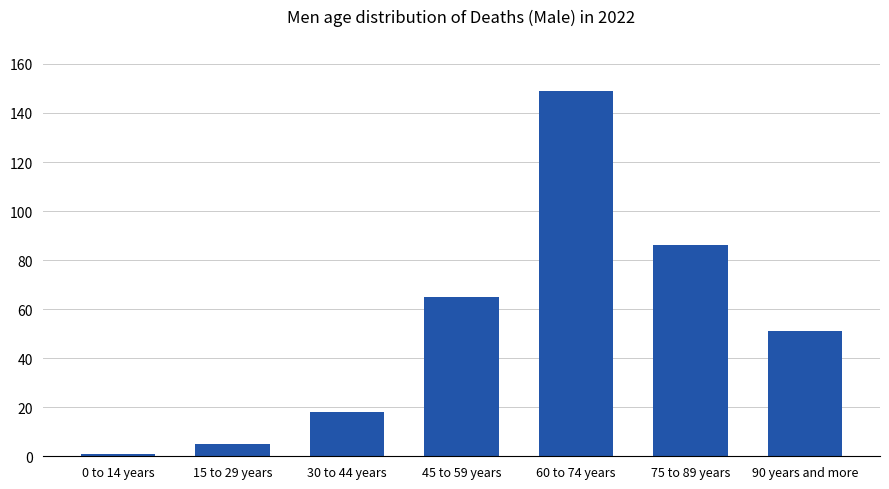

What position from the left is 15 to 29 years?

2